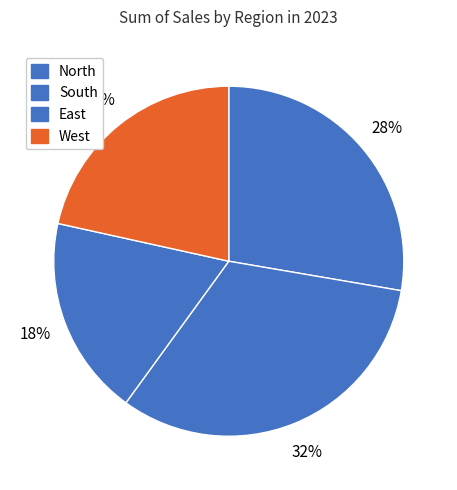

How many segments does this pie chart have?

4